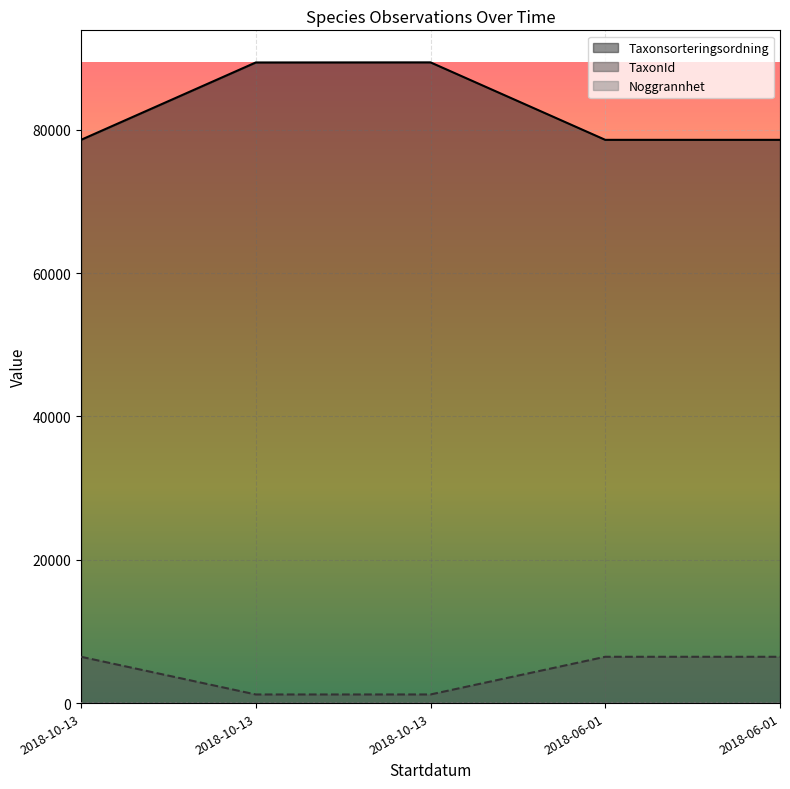

The value of TaxonId at 2018-06-01 is 1581. True or false?

False